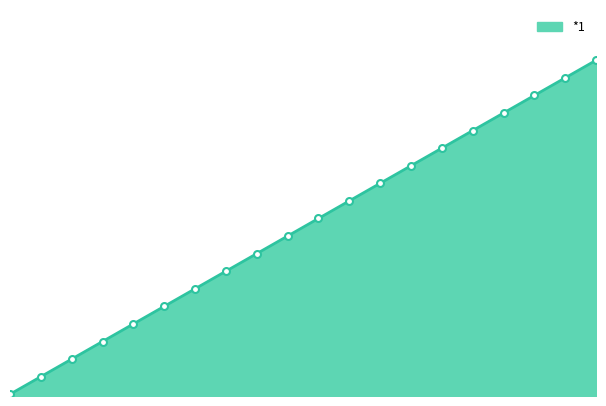

Reading left to right, transcribe all the data shown in this chart.

*1: 1=1	2=11	3=21	4=31	5=41	6=51	7=61	8=71	9=81	10=91	11=101	12=111	13=121	14=131	15=141	16=151	17=161	18=171	19=181	20=191
*3: 1=1	2=11	3=21	4=31	5=41	6=51	7=61	8=71	9=81	10=91	11=101	12=111	13=121	14=131	15=141	16=151	17=161	18=171	19=181	20=191